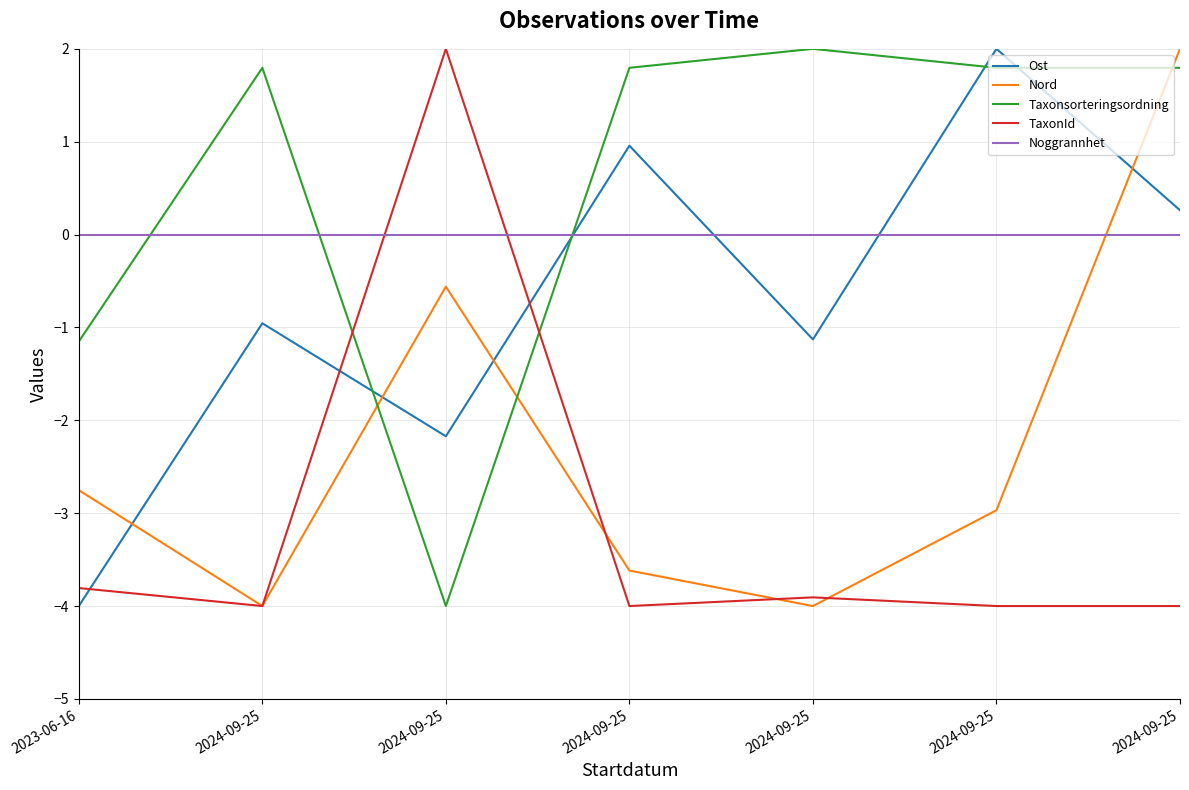

How many lines are shown in the chart?

5